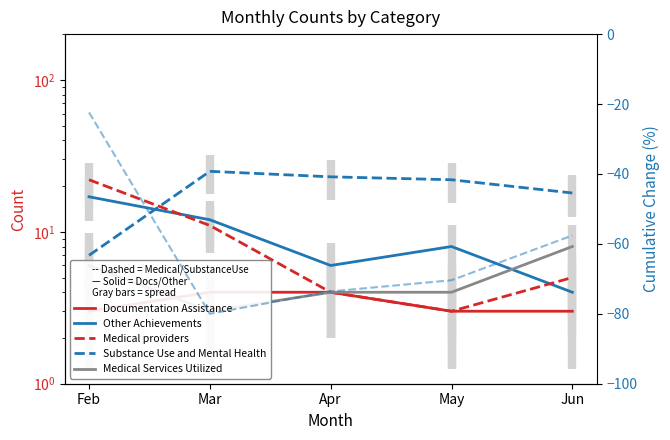

What is the spread (max minus min) of values at Jun?

15